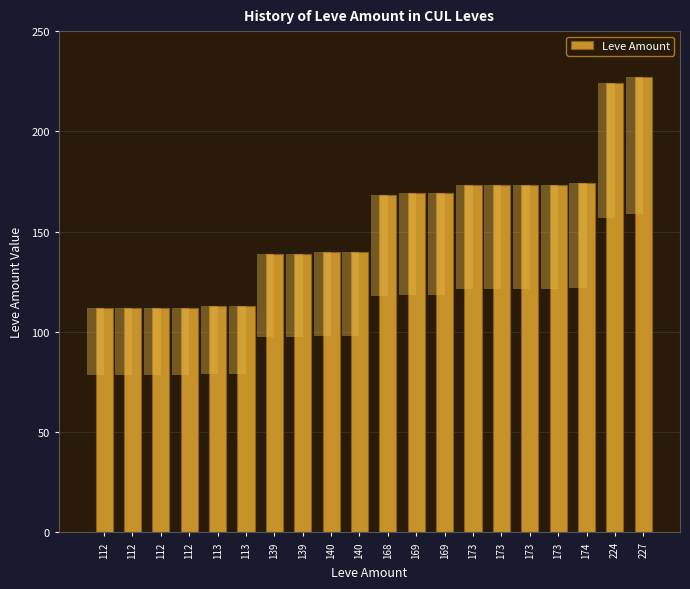

Read the value at 174, to the nearest 5.

175